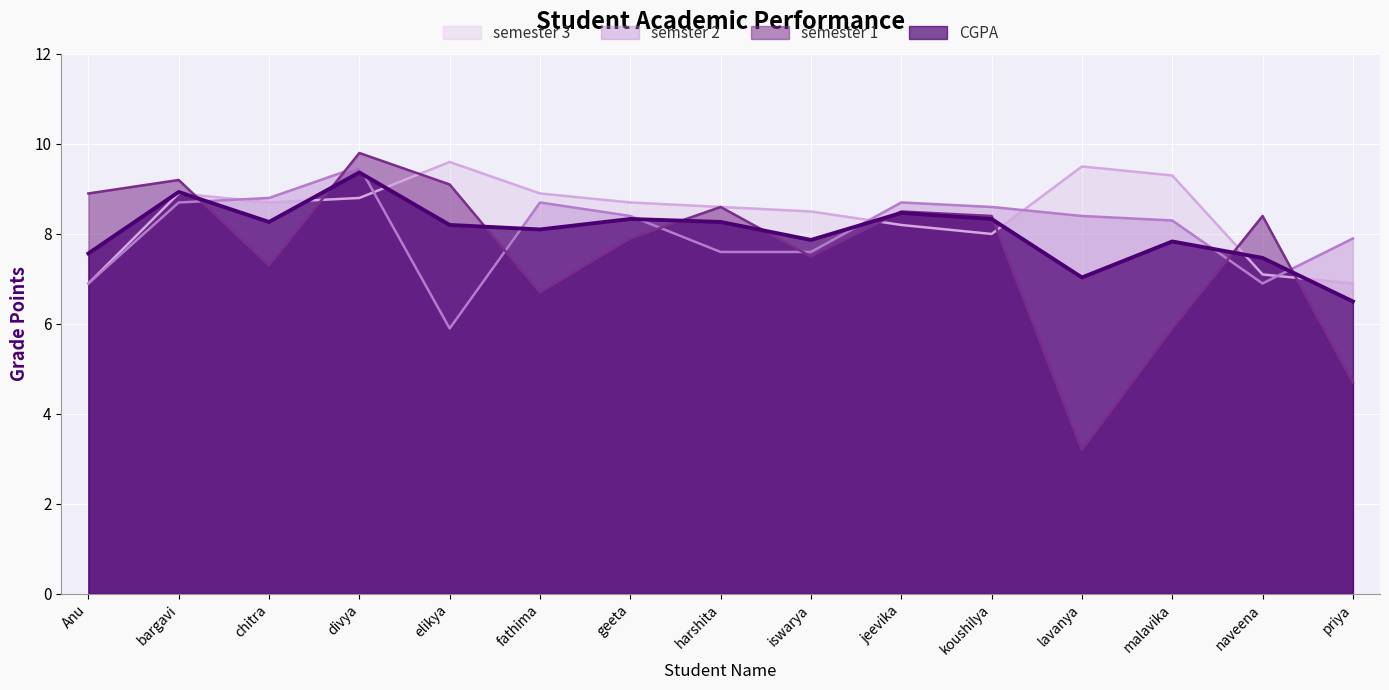

What is the greatest value displayed?

9.8